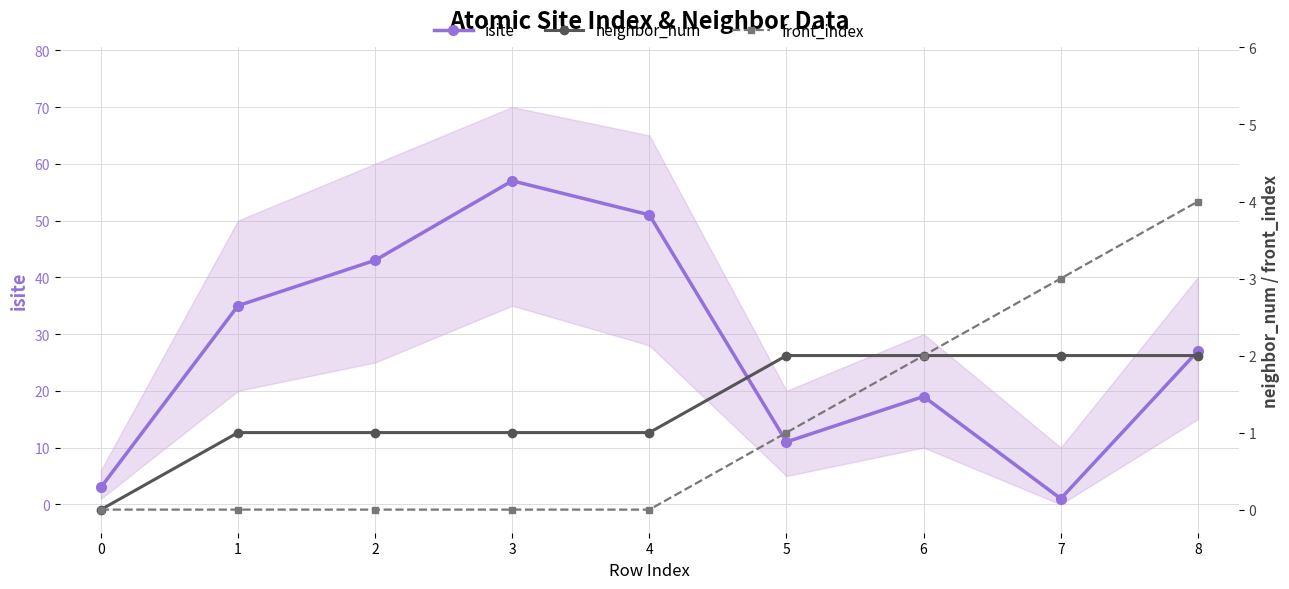

At how many categories does at least one series exceed 31?

4